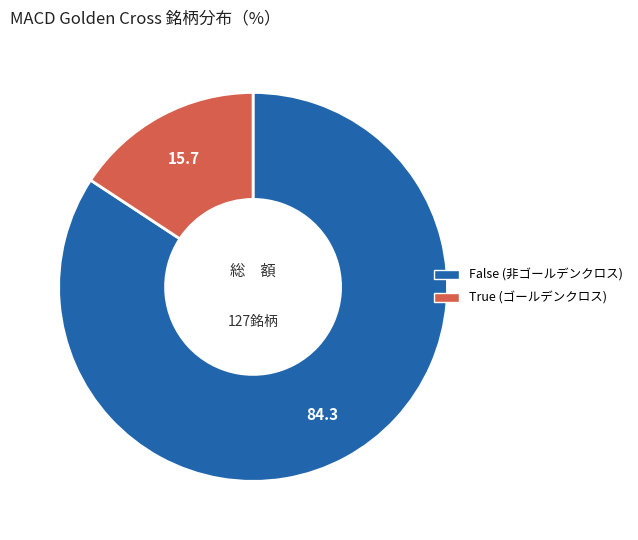

True or false: True accounts for 4% of the total.

False